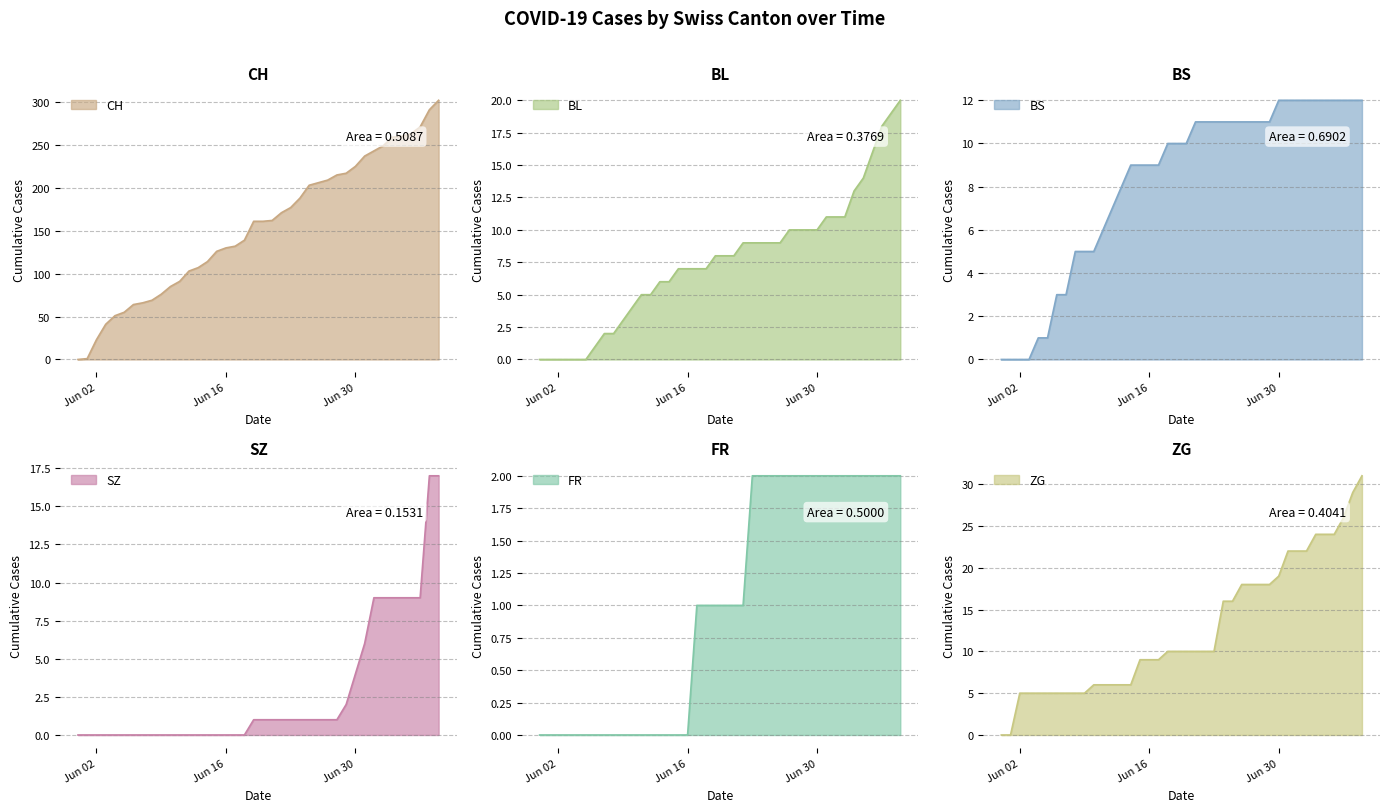

What is the label of the 8th point from the left?

2020-06-07